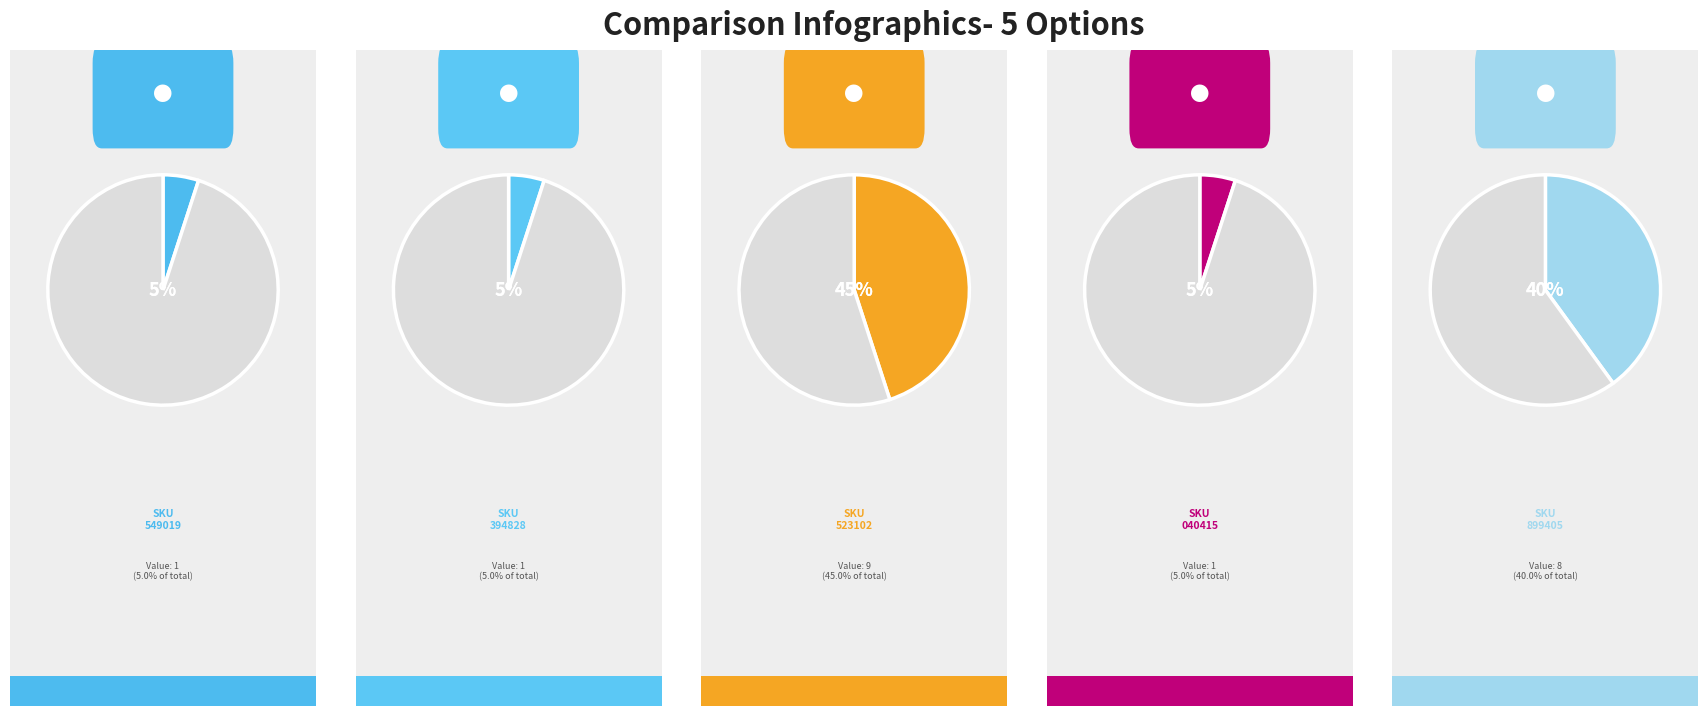

Rank the categories by value from highest to lowest.

130510000523102, 140518001899405, 181410000549019, 130510030394828, 110510002040415